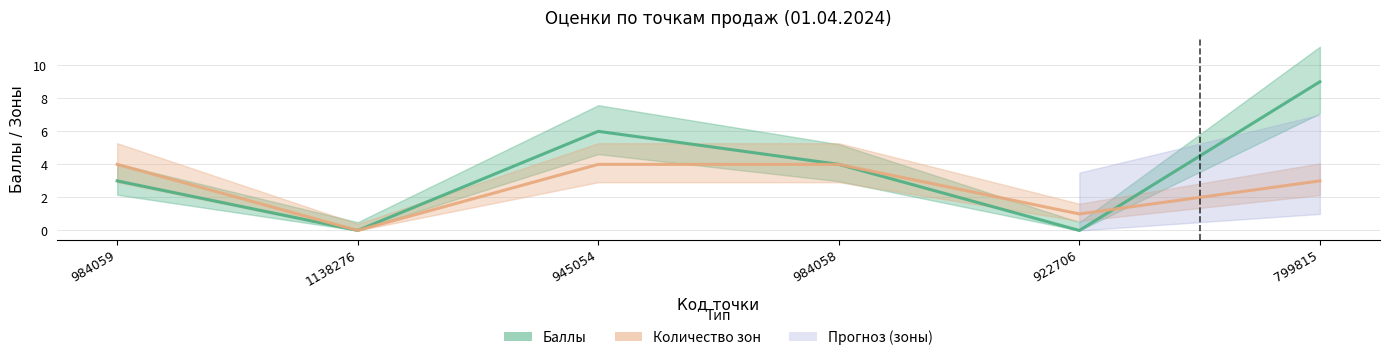

At 799815, list the series in order from smallest to largest.

Количество зон, Баллы